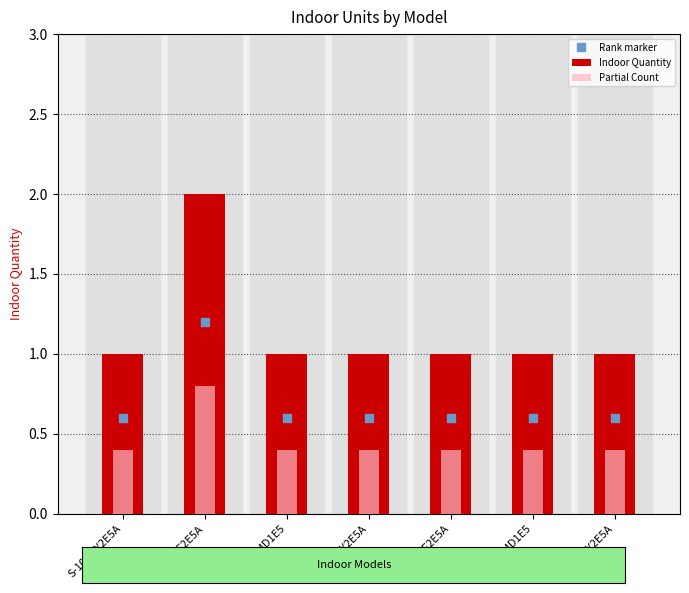

The Partial Count series shows 0.4 at S-106MY2E5A. True or false?

True